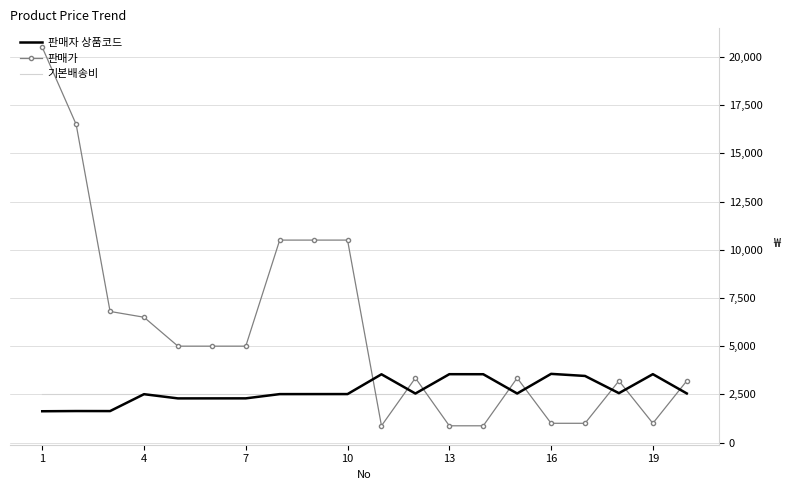

What is the maximum value for 판매자 상품코드?

3563